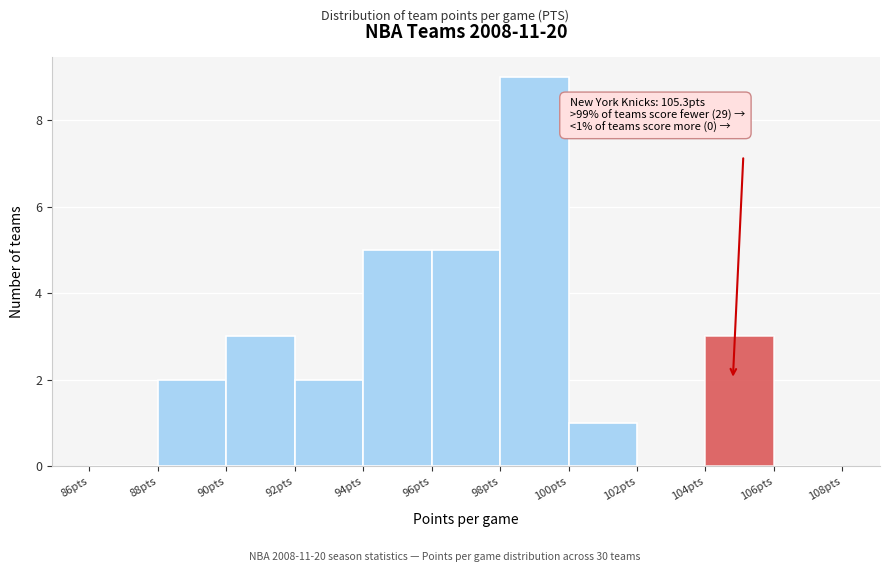

Which range on the x-axis has the tallest bar?

98 to 100